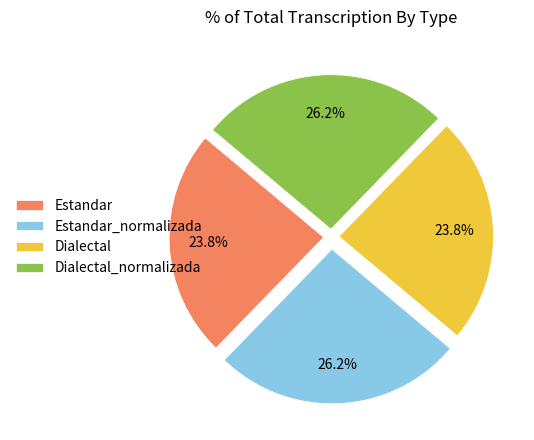

Which has a higher value, Dialectal_normalizada or Dialectal?

Dialectal_normalizada